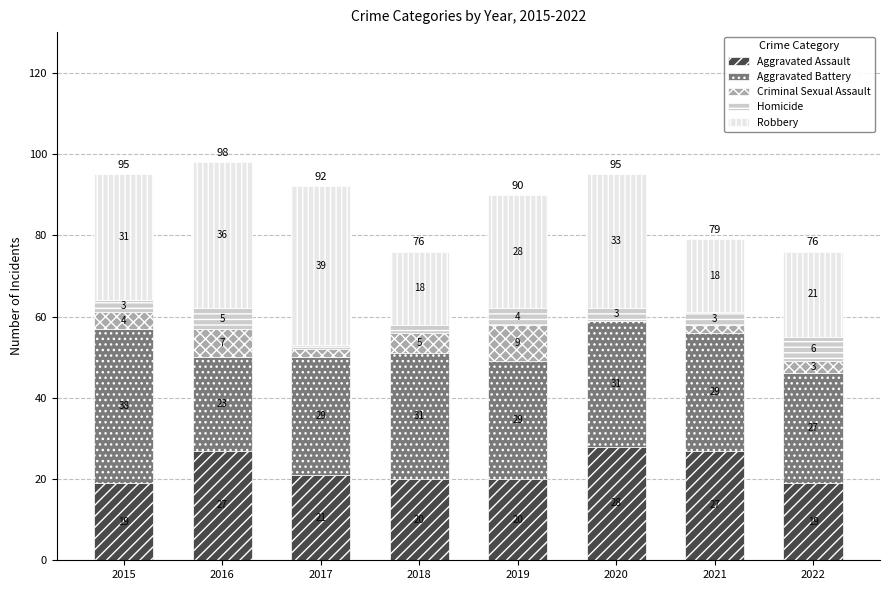

What is the maximum value for Aggravated Assault?

28